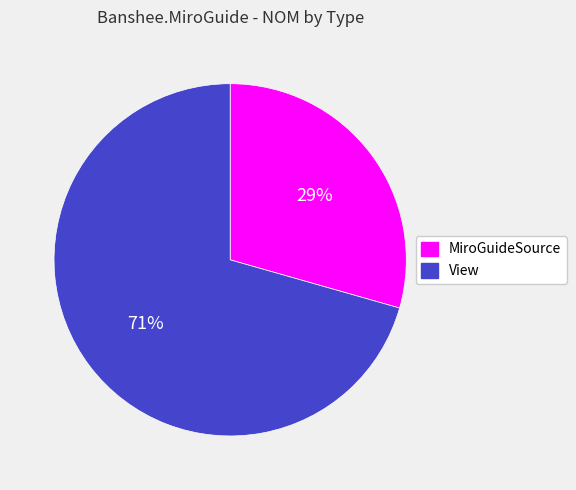

How many segments does this pie chart have?

2